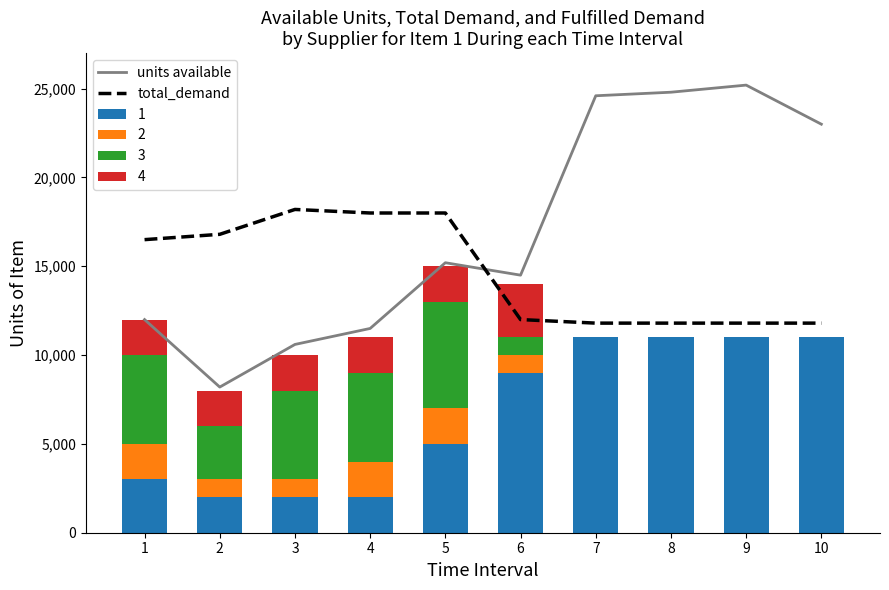

Which has a higher value, 10 or 8?

8